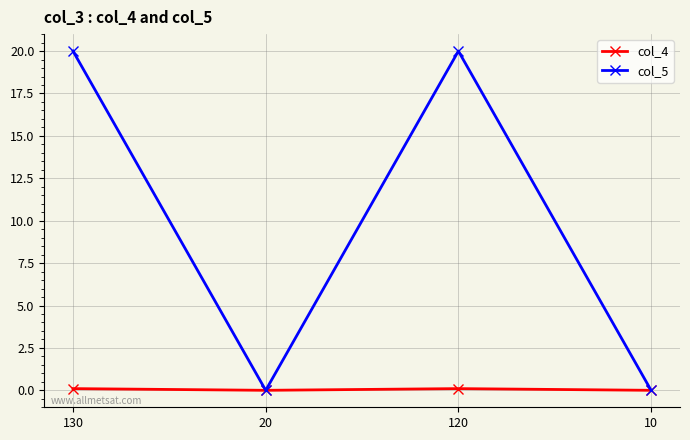

Where is the first local minimum for col_5?

20